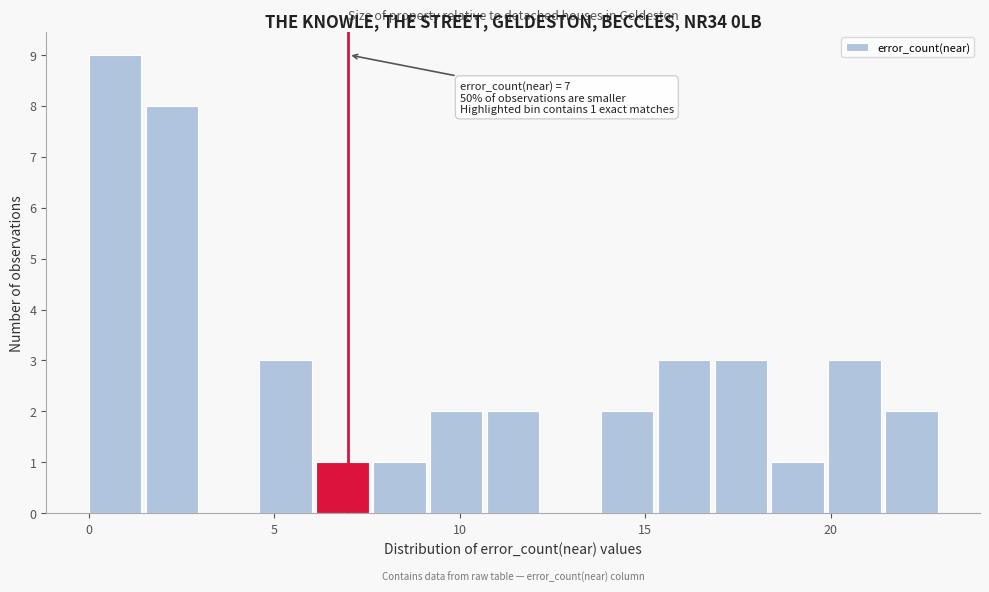

Around what value on the x-axis is the tallest bar? Give the approximate position of its centre, as read against the axis.

0.5